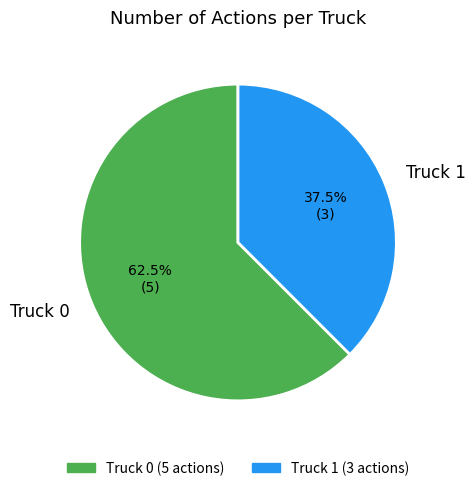

Rank the categories by value from lowest to highest.

Truck 1, Truck 0